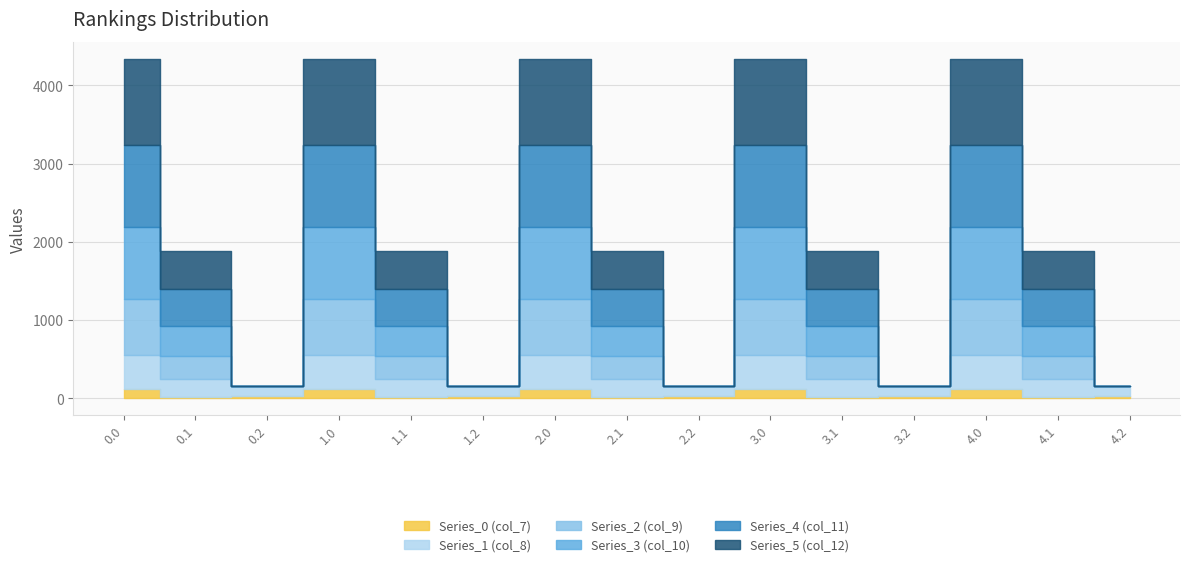

What is the value of the Series_4 (col_11) point at the 1st from the left?

1060.3